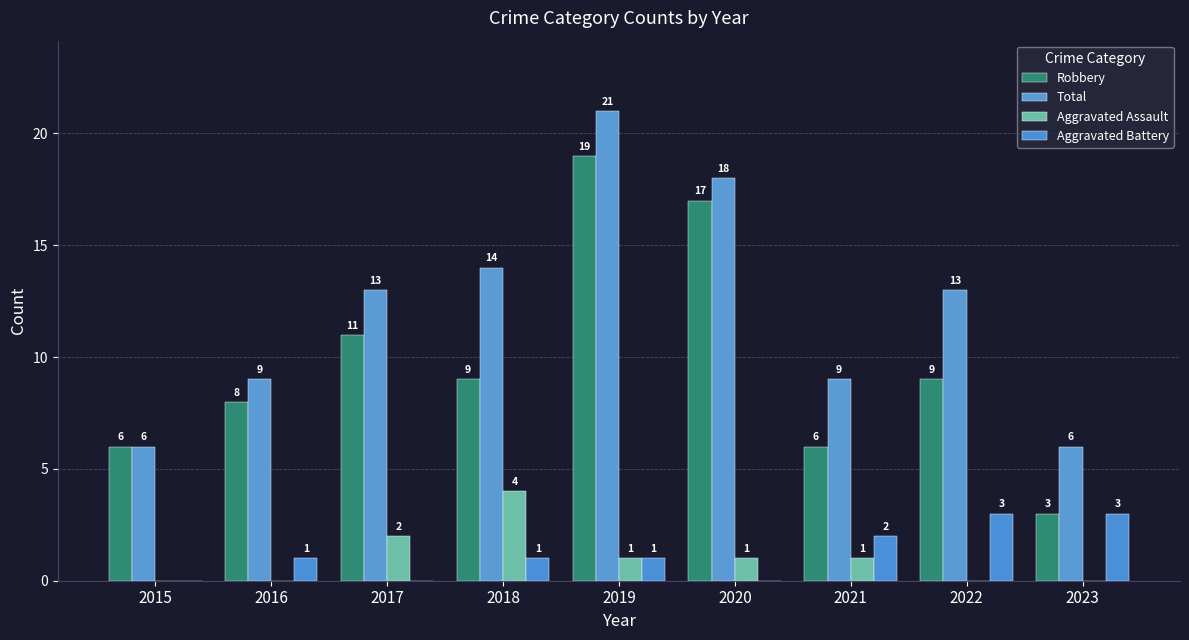

What is the maximum value for Aggravated Battery?

3